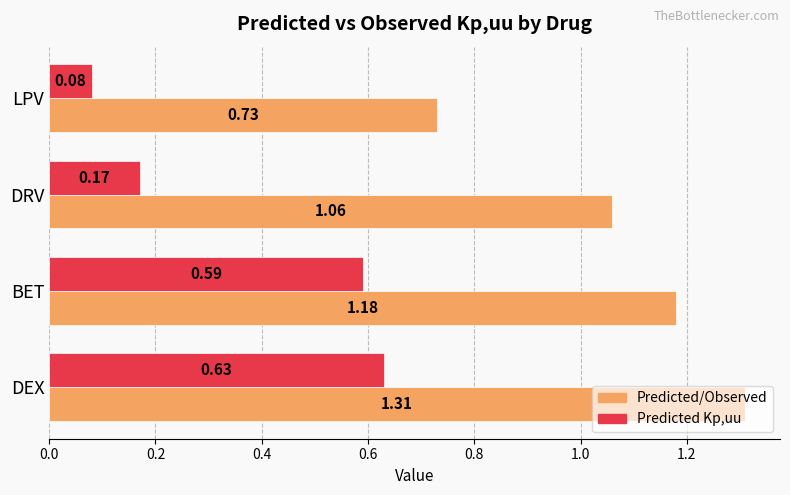

At DRV, list the series in order from smallest to largest.

Predicted Kp,uu, Predicted/Observed